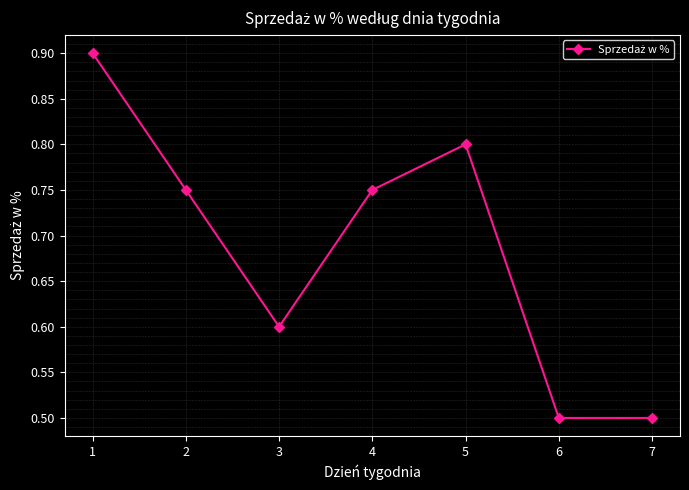

What is the value of the 6th point from the left?

0.5